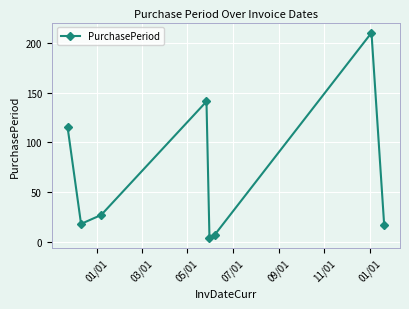

How many points are higher than both their immediate neighbors (excluding endpoints)?

2